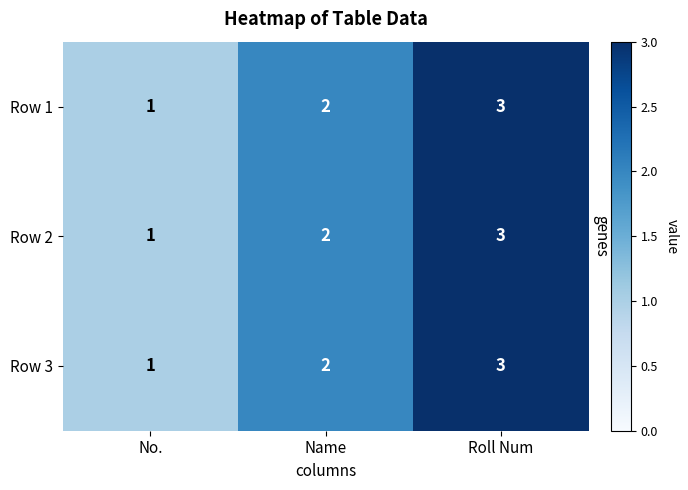

What is the highest value of the Row 2 series?

3